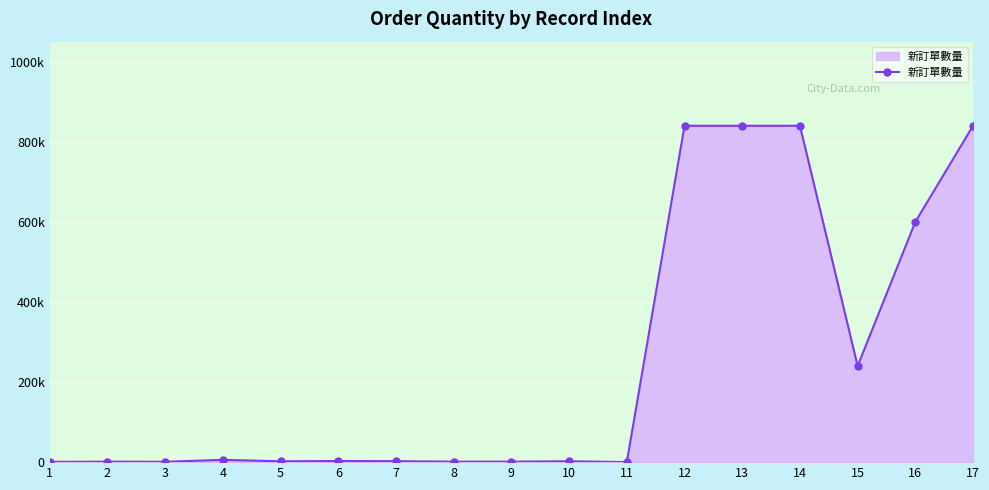

Reading left to right, what are all the values shown in this chart?

1=700	2=1200	3=920	4=5700	5=2074	6=2818	7=2396	8=1248	9=1248	10=2200	11=100	12=840000	13=840000	14=840000	15=240000	16=600000	17=840000